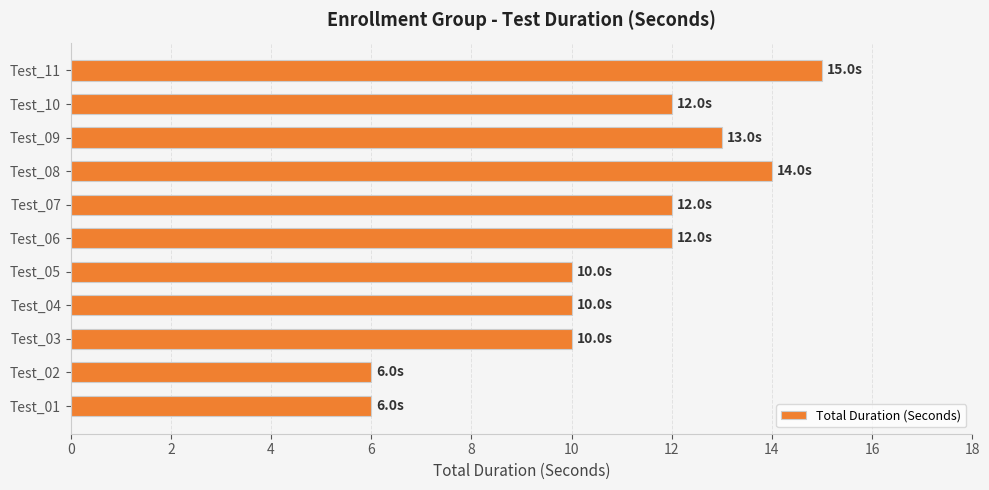

Is it true that the value at Test_02 is 6?

True